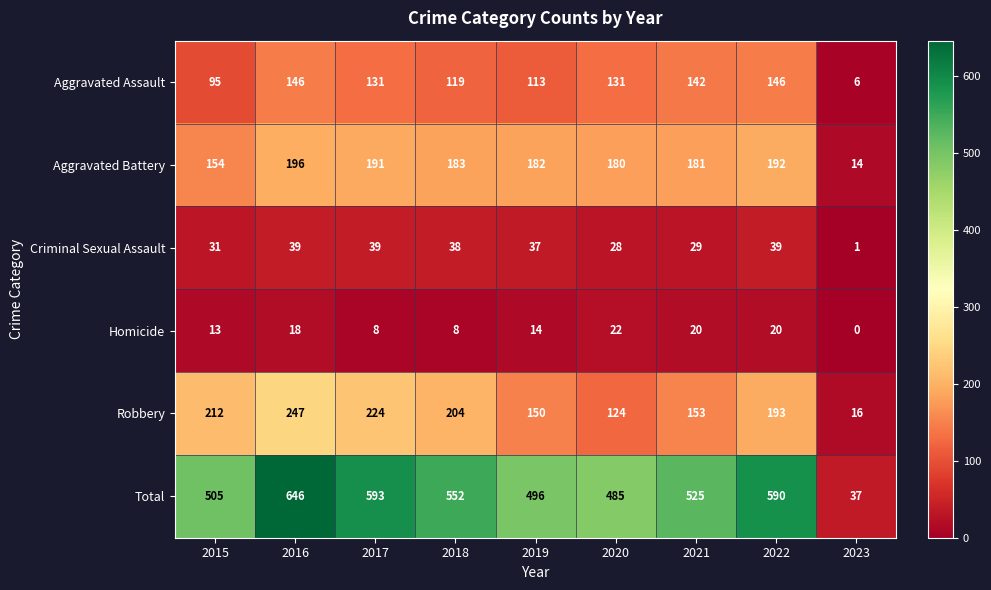

Which series has the largest range (max minus min)?

Total